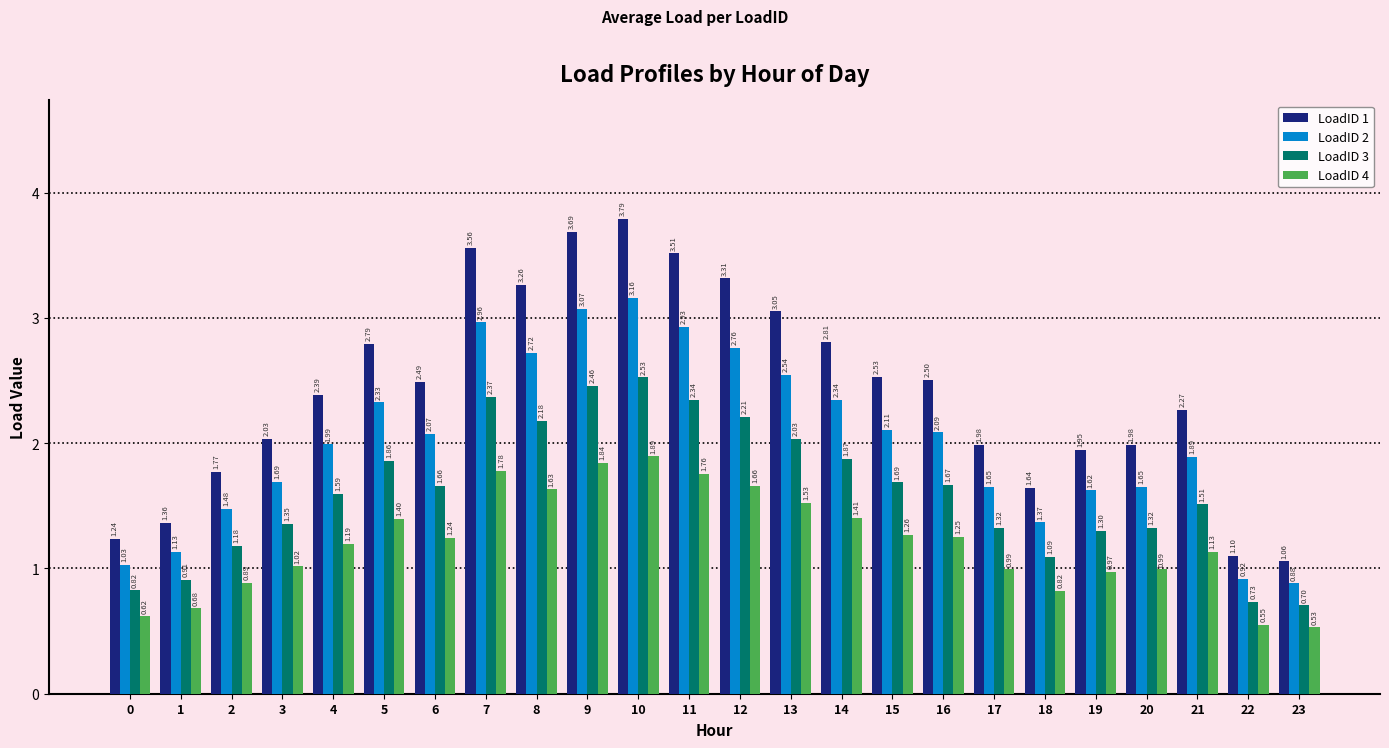

Rank the series by their maximum value, from lowest to highest.

LoadID 4, LoadID 3, LoadID 2, LoadID 1